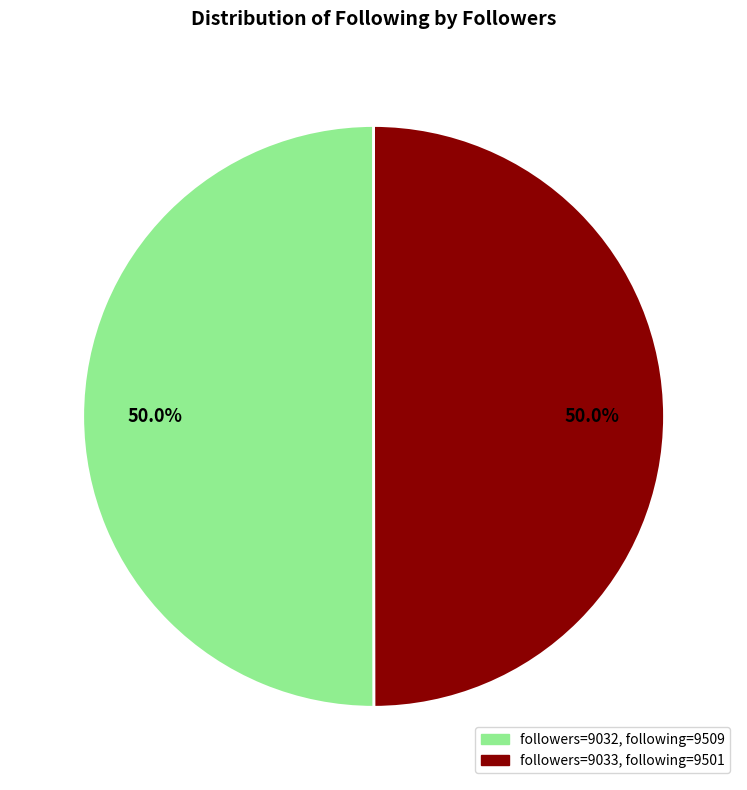

Approximately how many times larger is the value at followers=9033, following=9501 compared to followers=9032, following=9509?

1.0